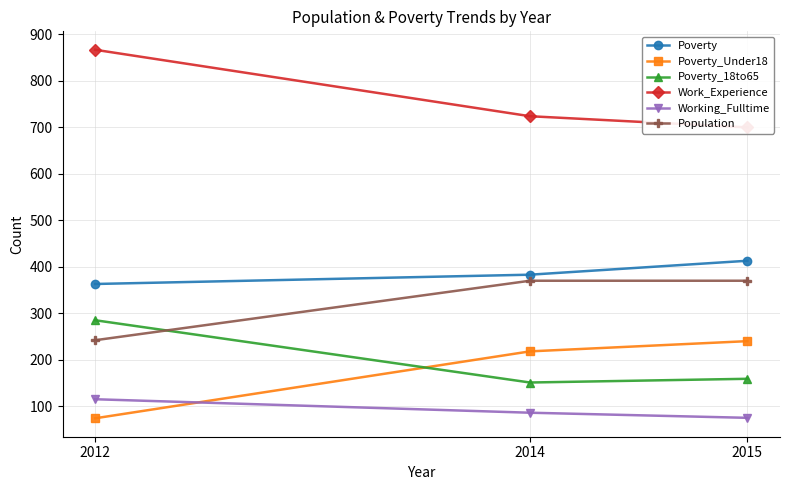

Reading left to right, extract all data points from this chart.

Poverty: 363	383	413
Poverty_Under18: 74	218	240
Poverty_18to65: 285	151	159
Work_Experience: 867	724	700
Working_Fulltime: 115	86	75
Population: 242	370	370